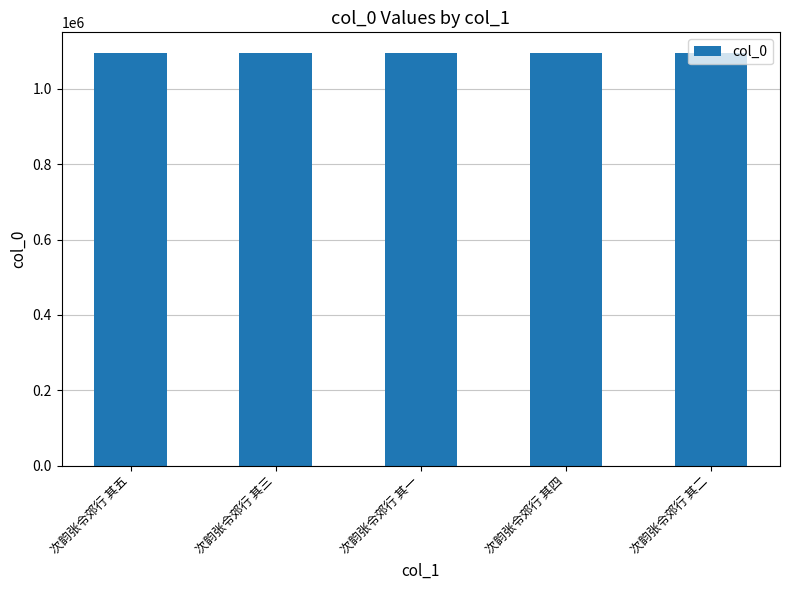

Count the number of categories in the chart.

5